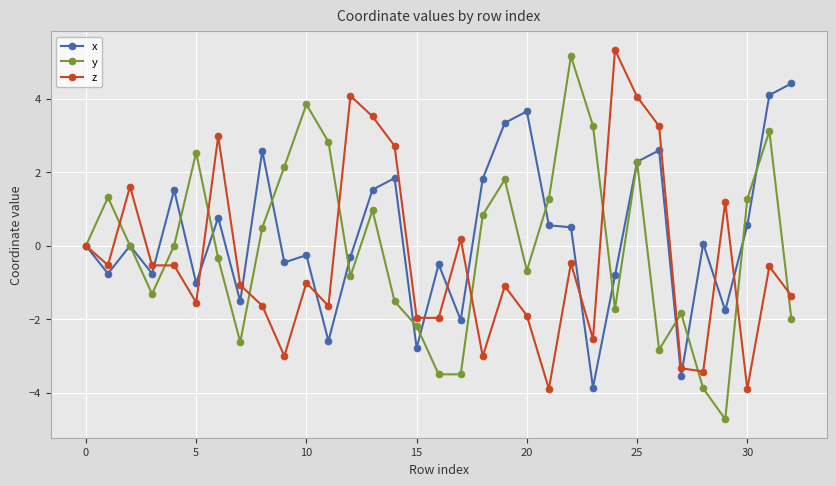

What is the minimum value for y?

-4.7